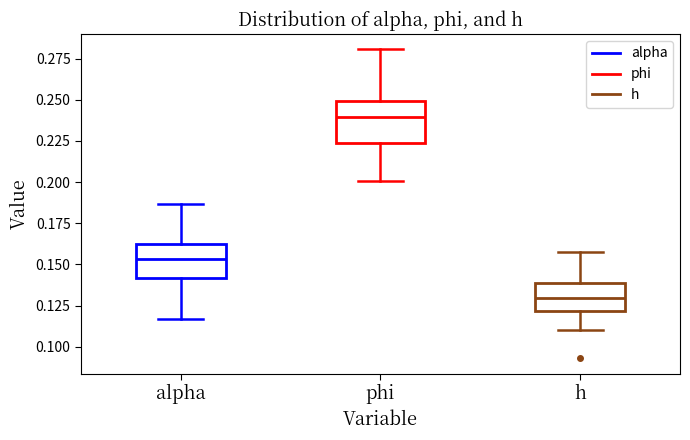

Which box's median line is the lowest?

h